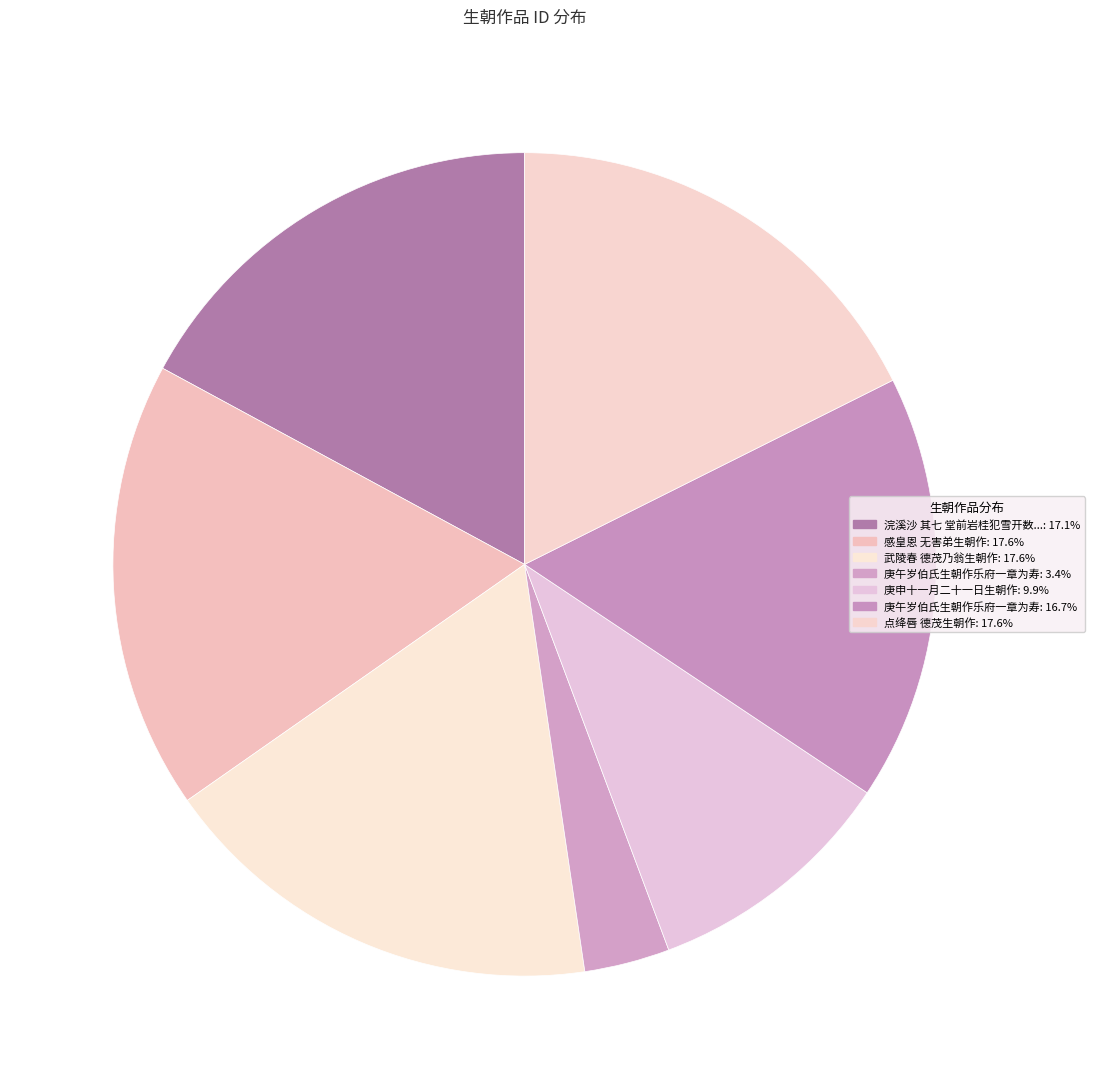

How many slices are in this pie chart?

7